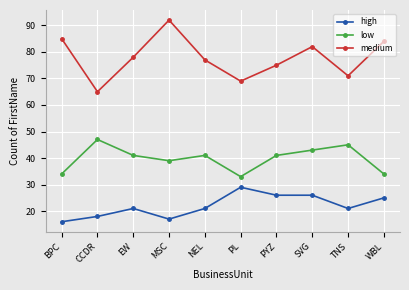

How many values in the medium series are below 78?

5